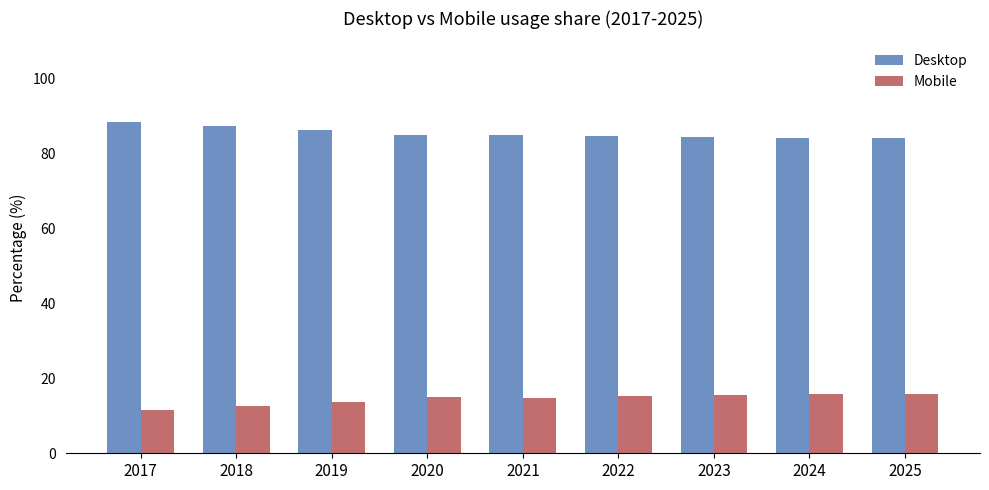

What is the spread (max minus min) of values at 2024?

68.5